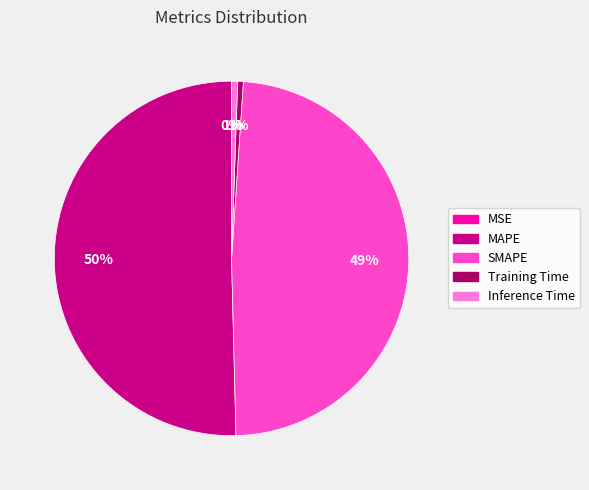

True or false: Training Time accounts for 11% of the total.

False